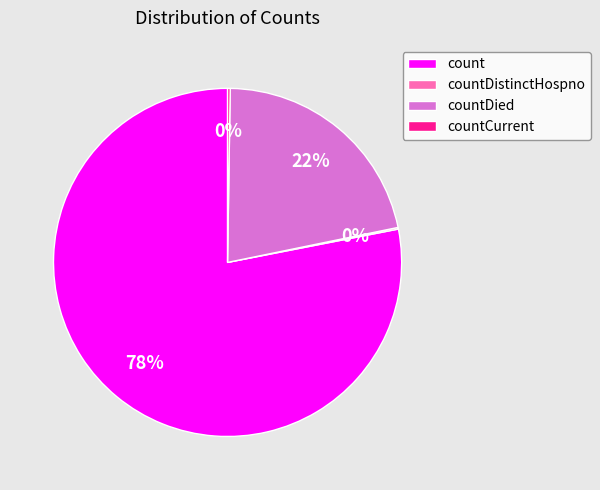

Which slice is the largest?

count